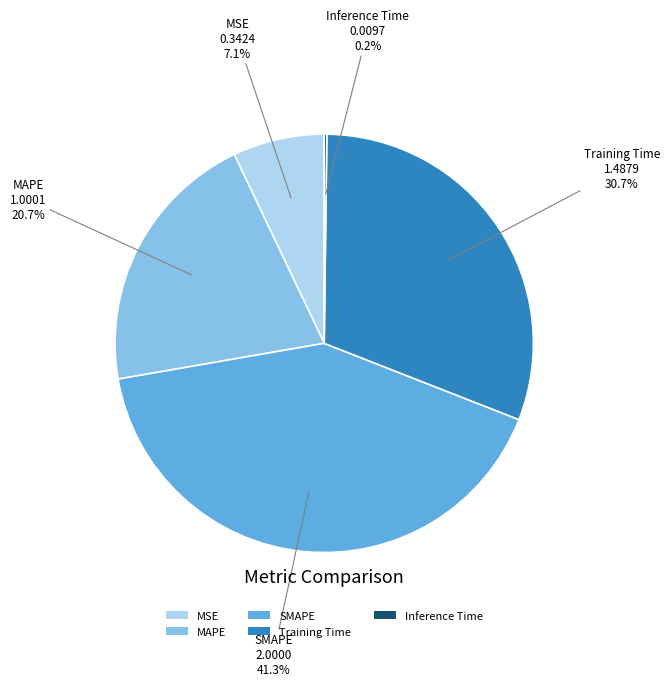

Approximately how many times larger is the value at MAPE compared to SMAPE?

0.5